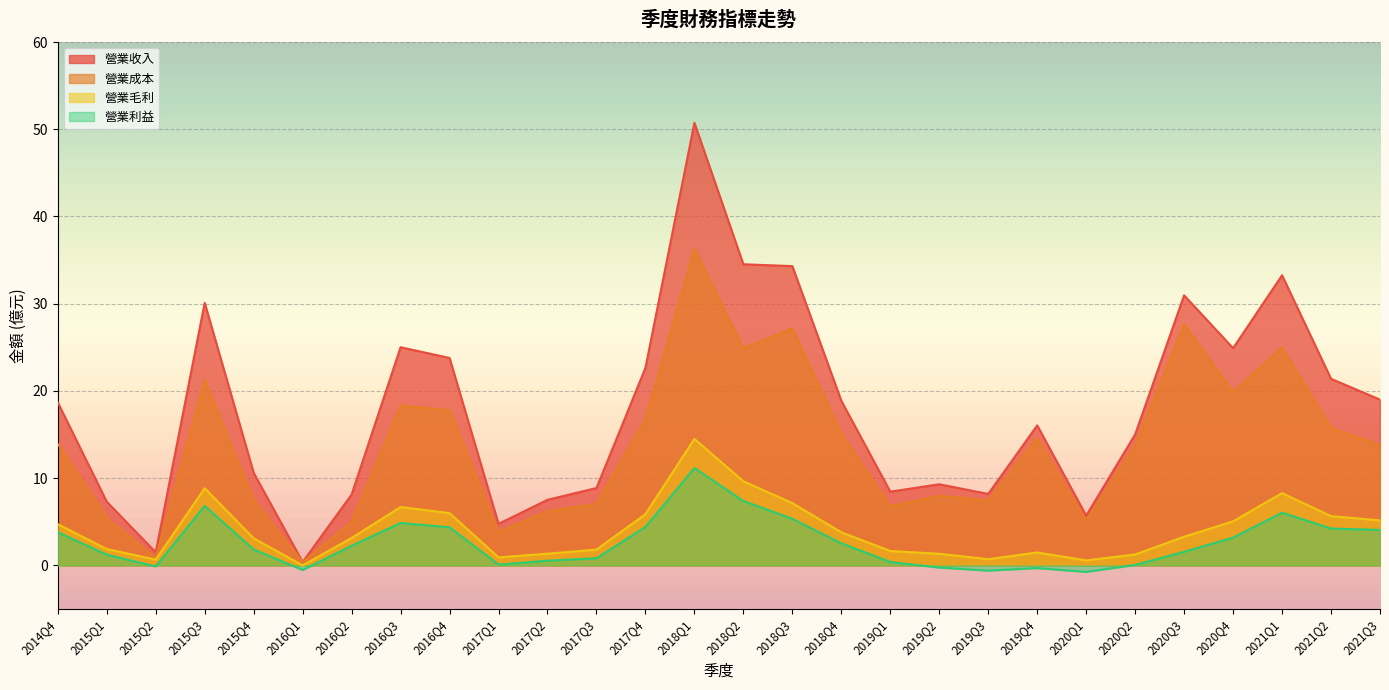

List the series in order of their peak value, highest first.

營業收入, 營業成本, 營業毛利, 營業利益